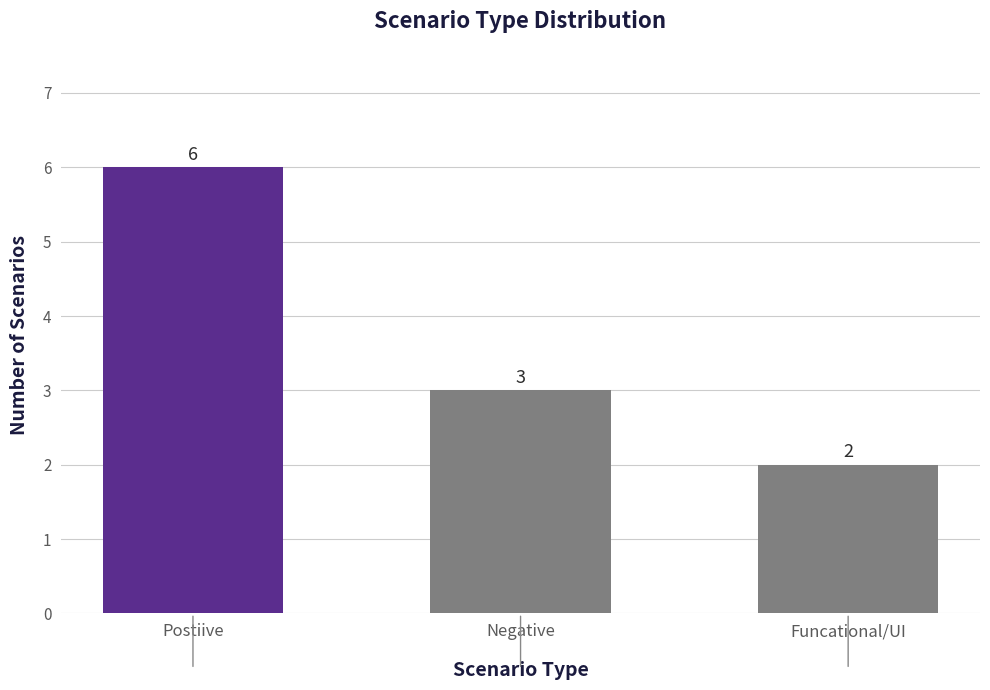

How many distinct data groups are displayed?

1